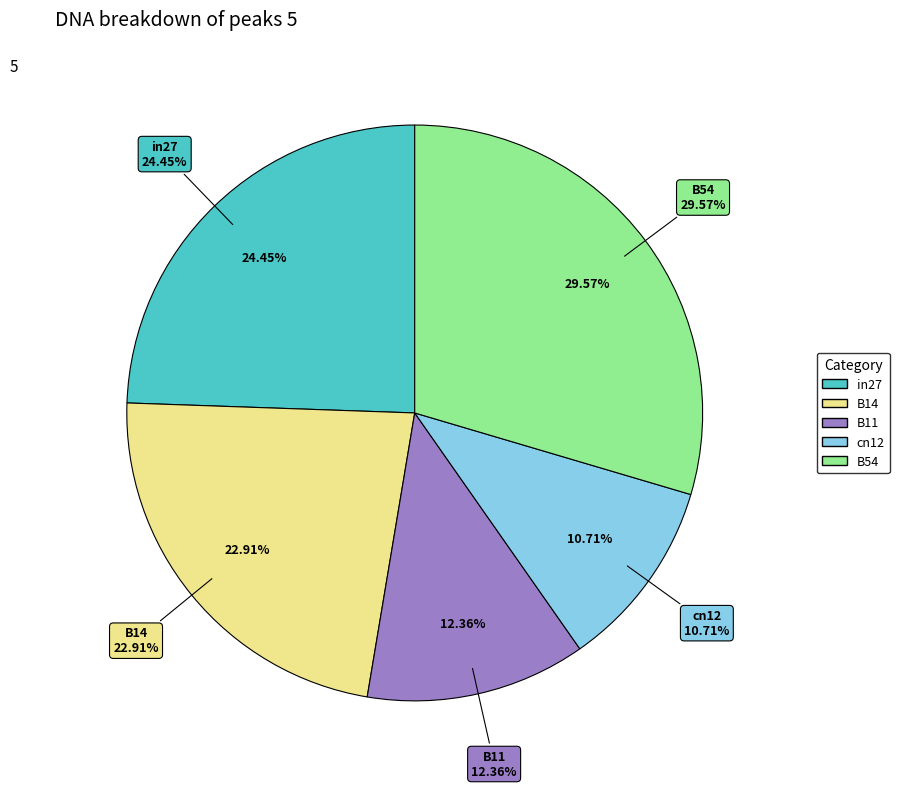

To the nearest percent, what portion does B14 represent?

23%